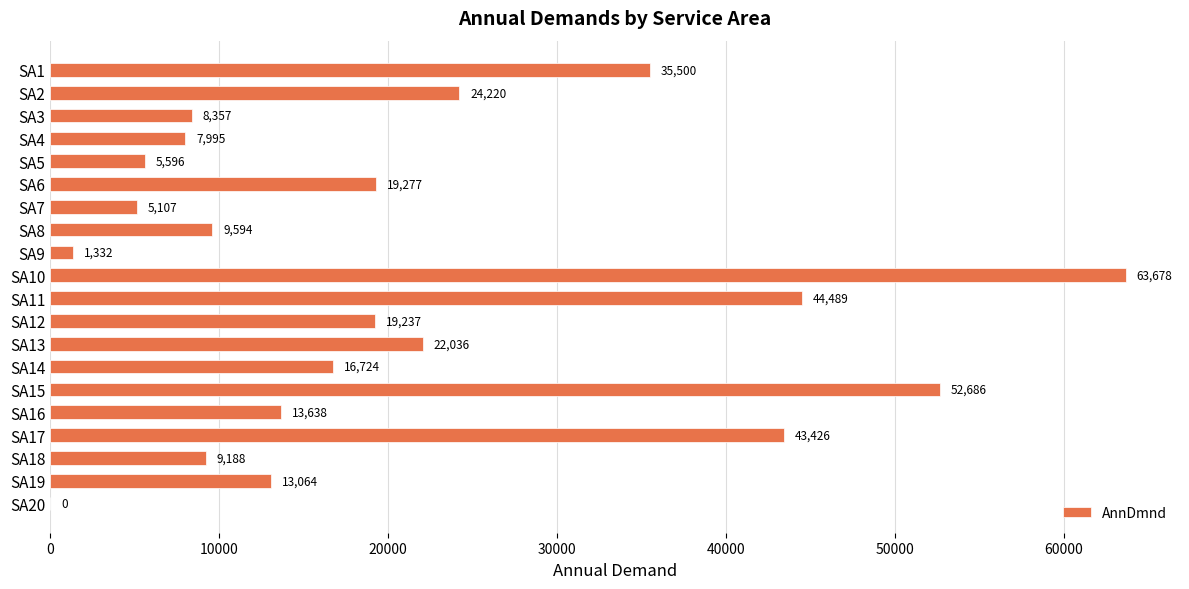

Is it true that the value at SA2 is 24219.7?

True